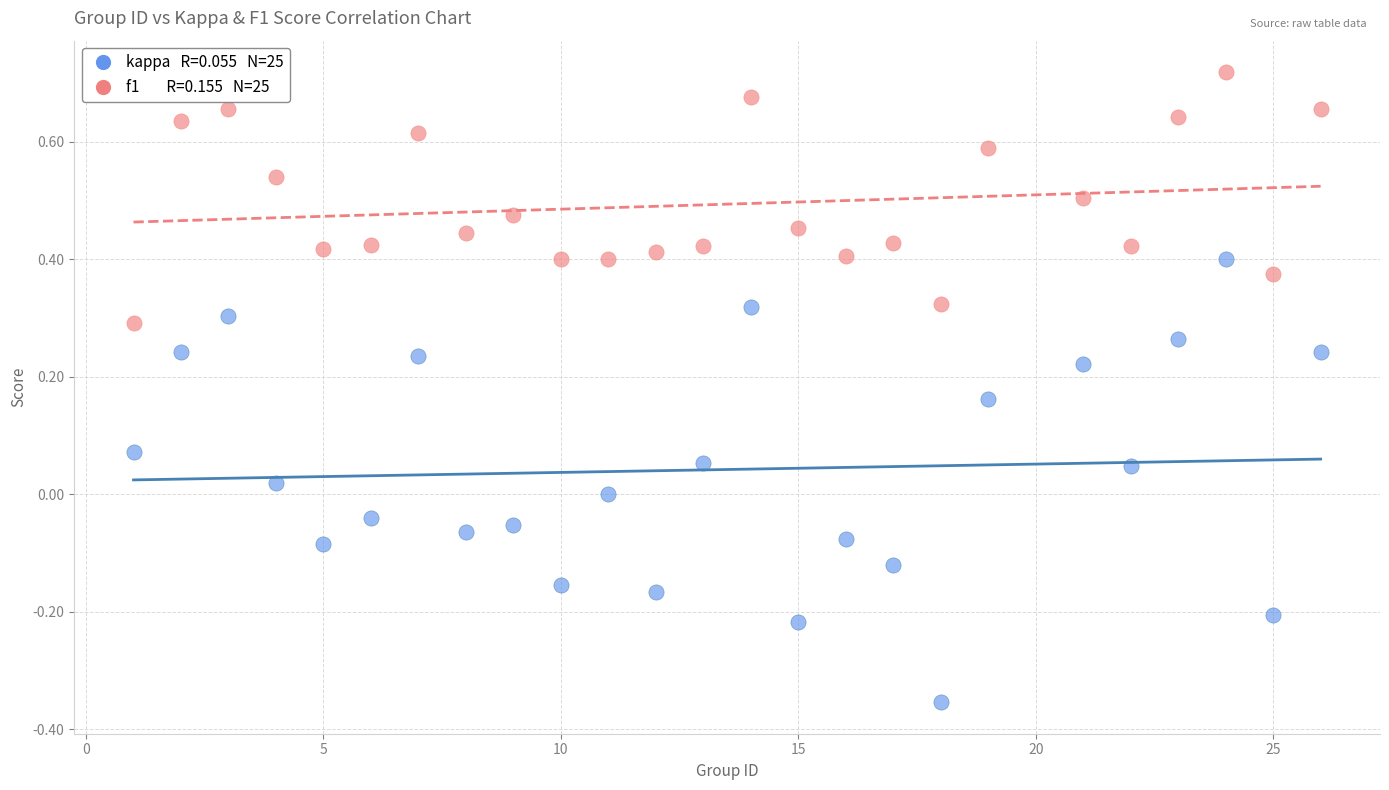

Across all data points, what is the range of X values (max minus min)?

25.0